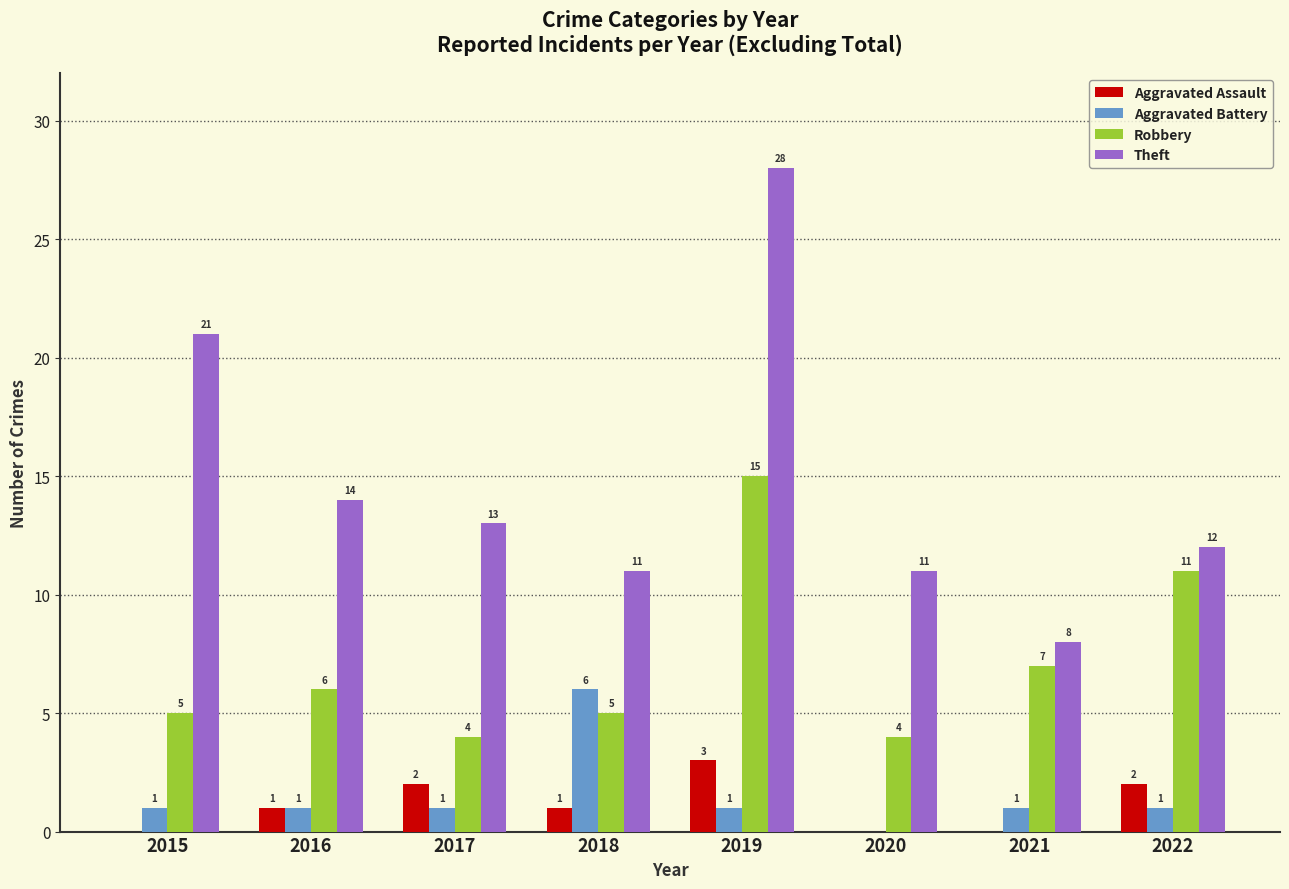

Which series has the largest total across all categories?

Theft